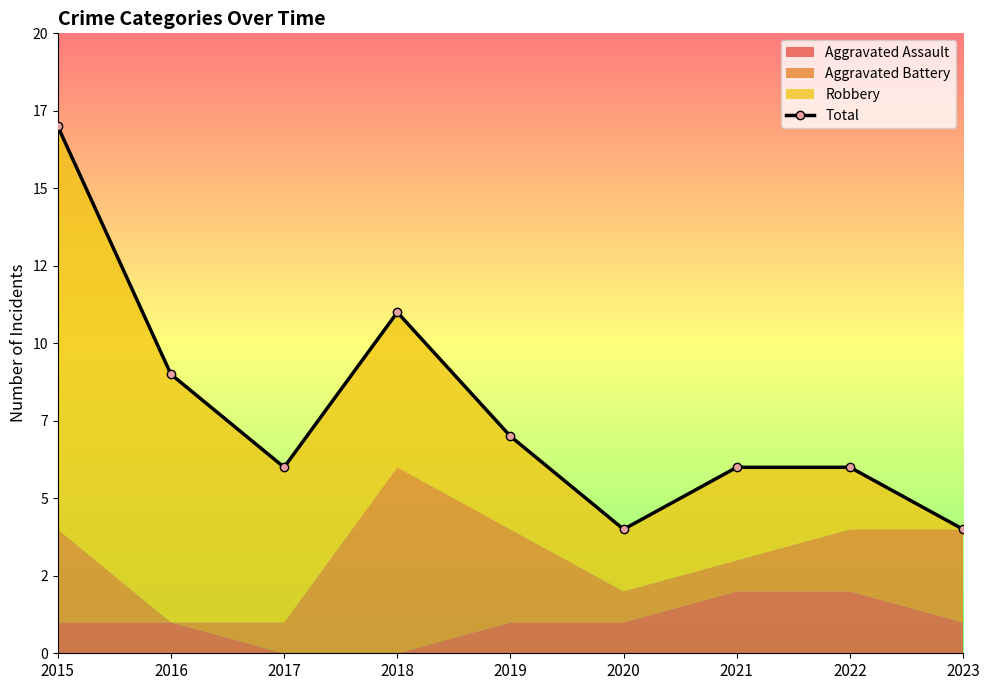

Reading left to right, extract all data points from this chart.

17	9	6	11	7	4	6	6	4